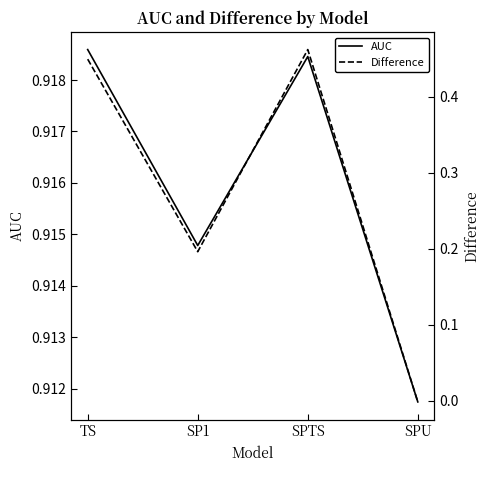

In AUC, how many points are lower than both neighbors (excluding endpoints)?

1